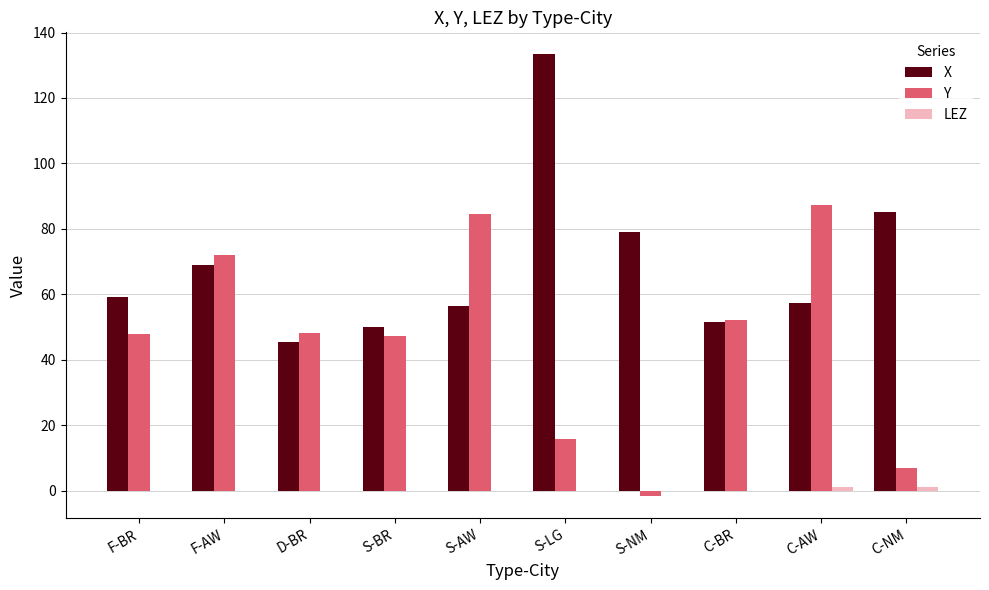

Which series has the largest total across all categories?

X